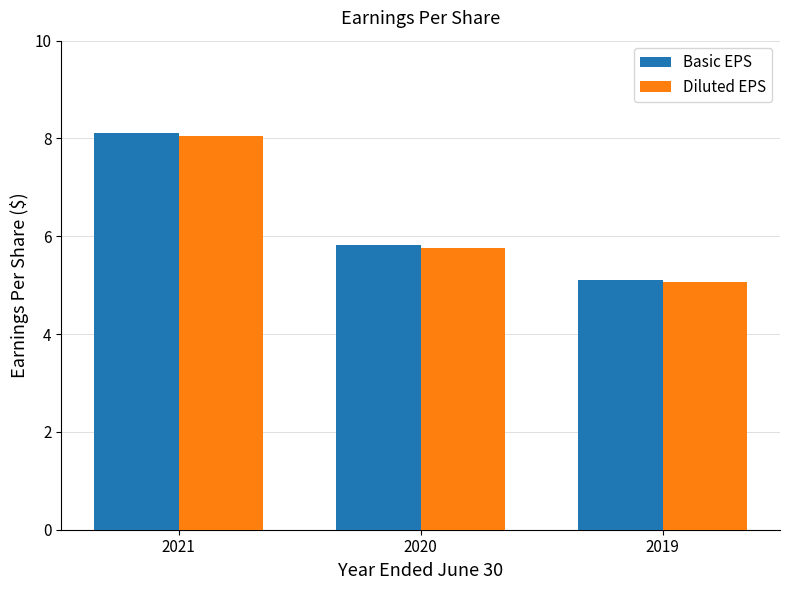

At which category is the sum across all series the highest?

2021